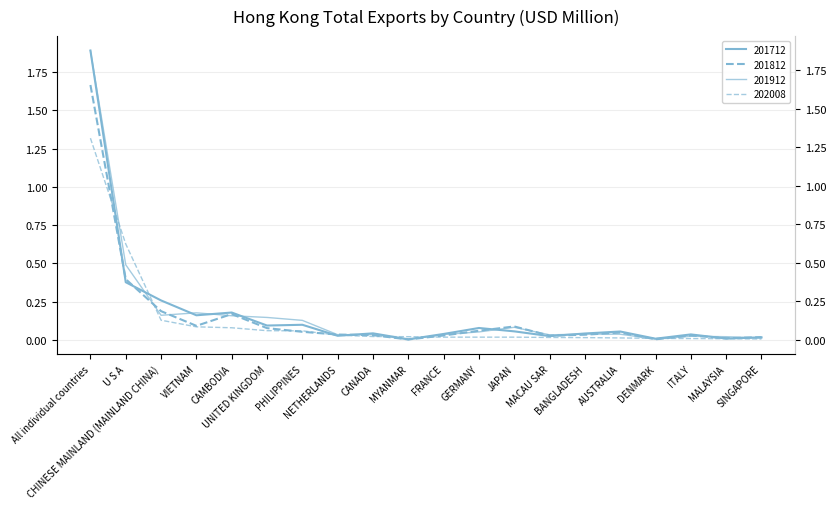

Reading left to right, list all the values displayed in this chart.

201712: 1.9	0.4	0.3	0.2	0.2	0.1	0.1	0.0	0.0	0.0	0.0	0.1	0.1	0.0	0.0	0.1	0.0	0.0	0.0	0.0
201812: 1.7	0.4	0.2	0.1	0.2	0.1	0.1	0.0	0.0	0.0	0.0	0.1	0.1	0.0	0.0	0.0	0.0	0.0	0.0	0.0
201912: 1.9	0.5	0.2	0.2	0.2	0.1	0.1	0.0	0.0	0.0	0.0	0.1	0.1	0.0	0.0	0.0	0.0	0.0	0.0	0.0
202008: 1.3	0.6	0.1	0.1	0.1	0.1	0.1	0.0	0.0	0.0	0.0	0.0	0.0	0.0	0.0	0.0	0.0	0.0	0.0	0.0